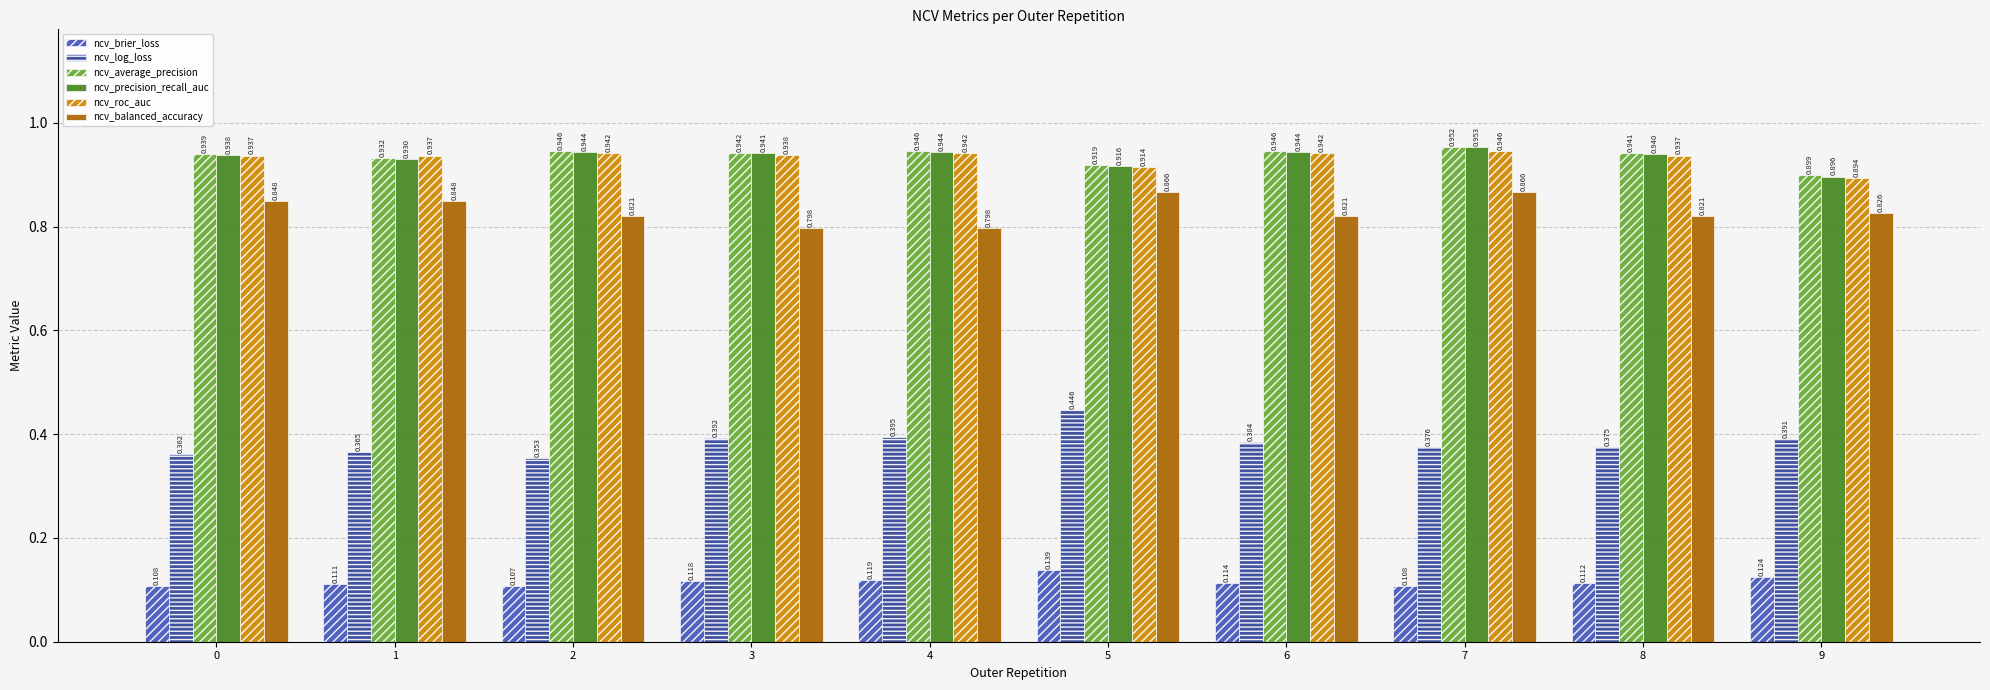

List the series in order of their peak value, lowest first.

ncv_brier_loss, ncv_log_loss, ncv_balanced_accuracy, ncv_roc_auc, ncv_average_precision, ncv_precision_recall_auc